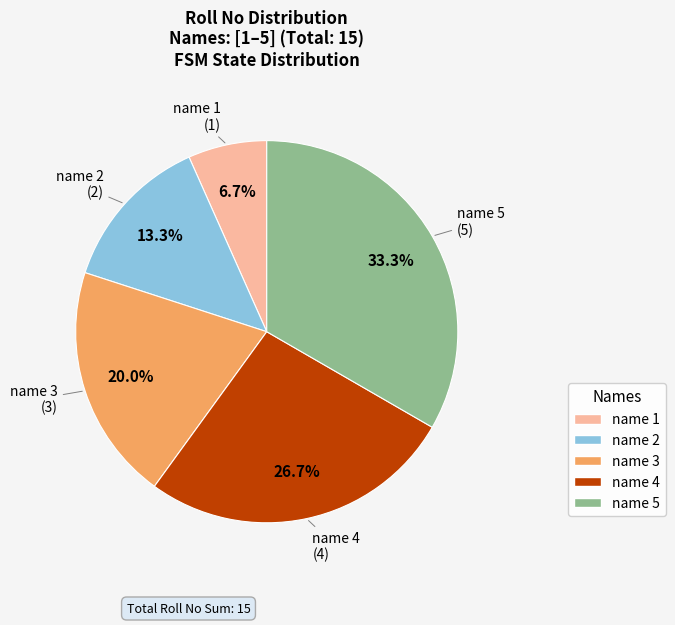

Count the number of slices in the pie.

5